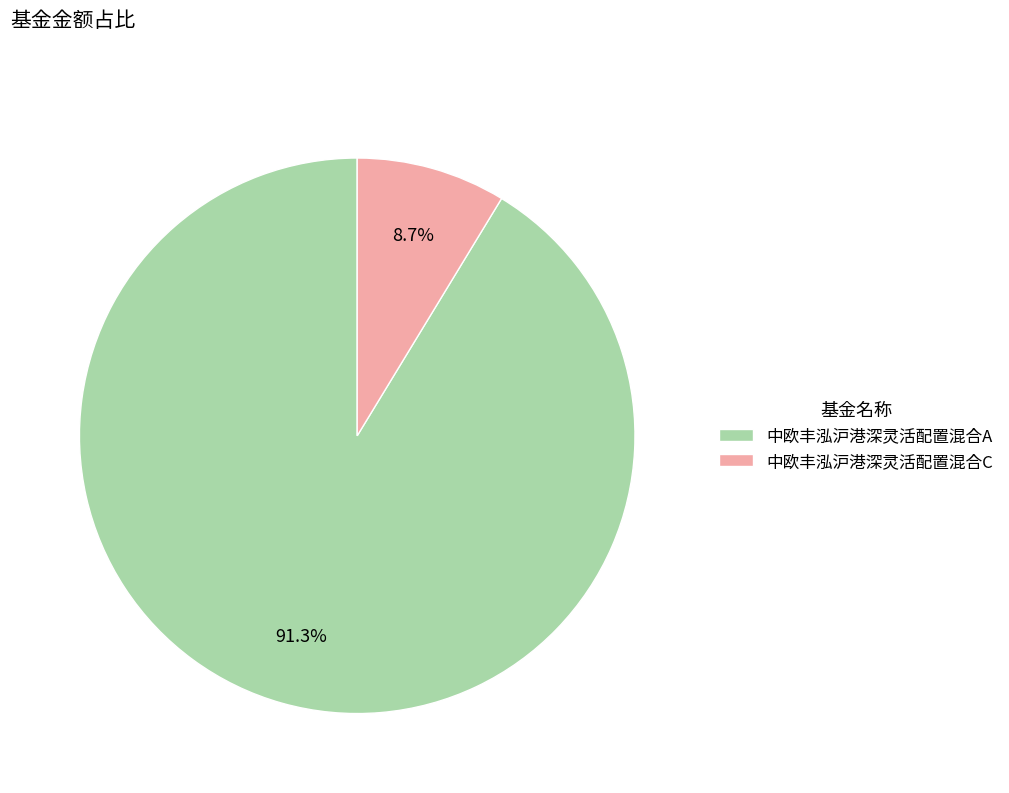

Rank the categories by value from lowest to highest.

中欧丰泓沪港深灵活配置混合C, 中欧丰泓沪港深灵活配置混合A